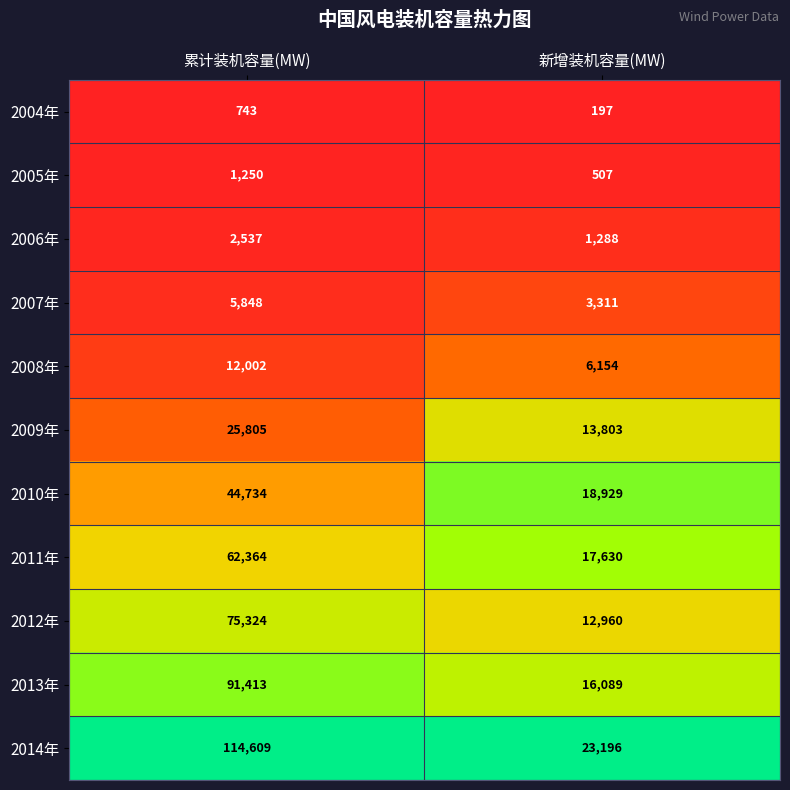

Which series has the largest total across all categories?

2014年